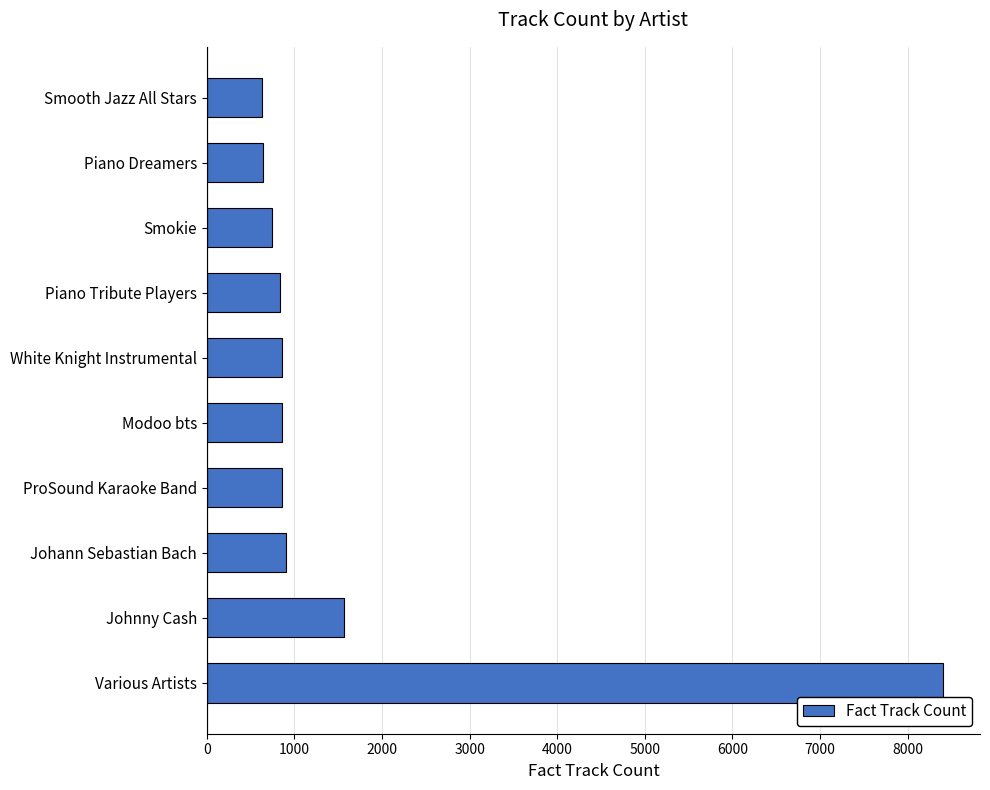

The value at Piano Dreamers is 1086. True or false?

False